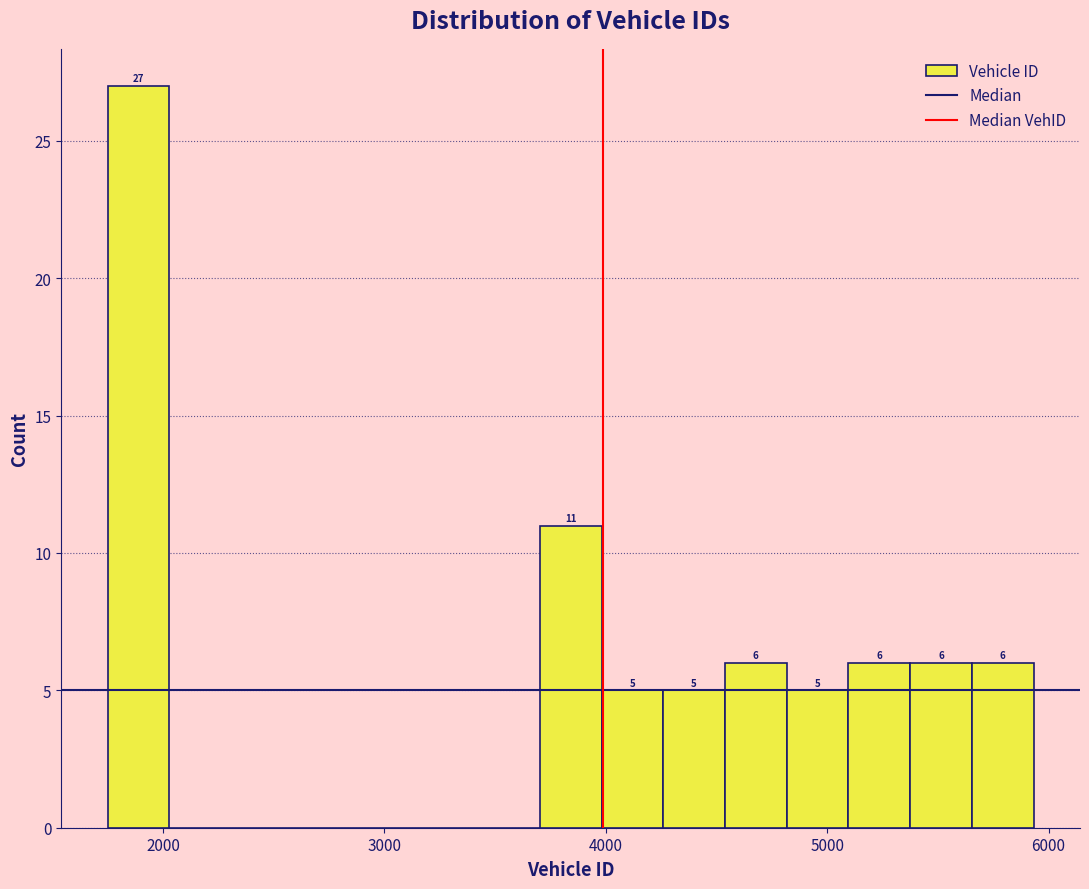

Read against the x-axis, roughly where is the centre of the tallest bar?

1900